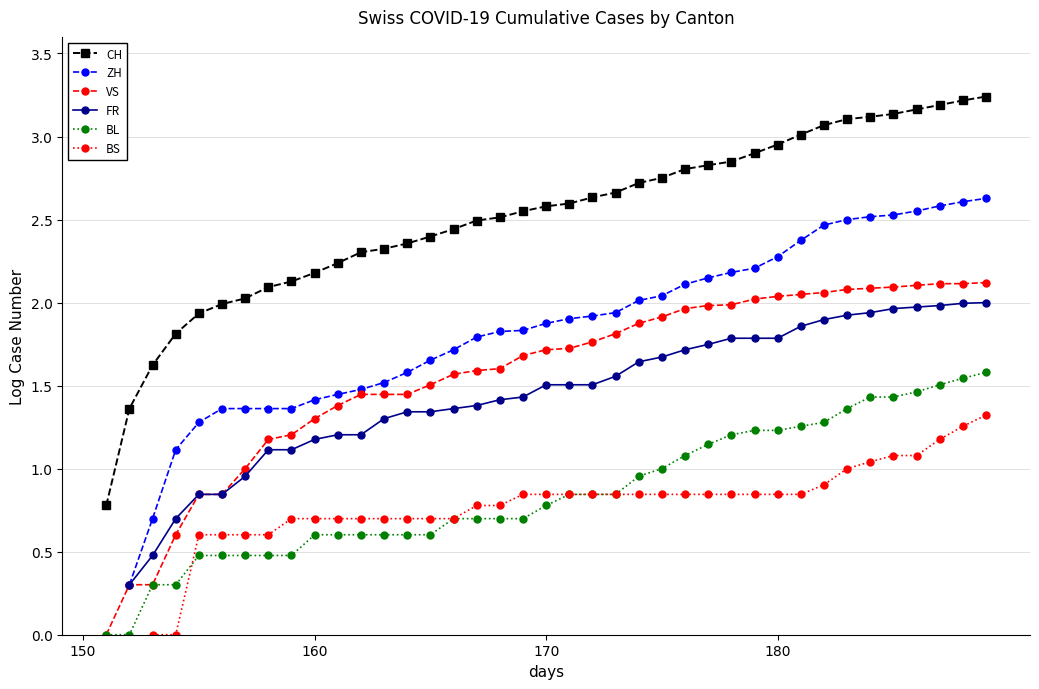

How many positive values does the FR series have?

38